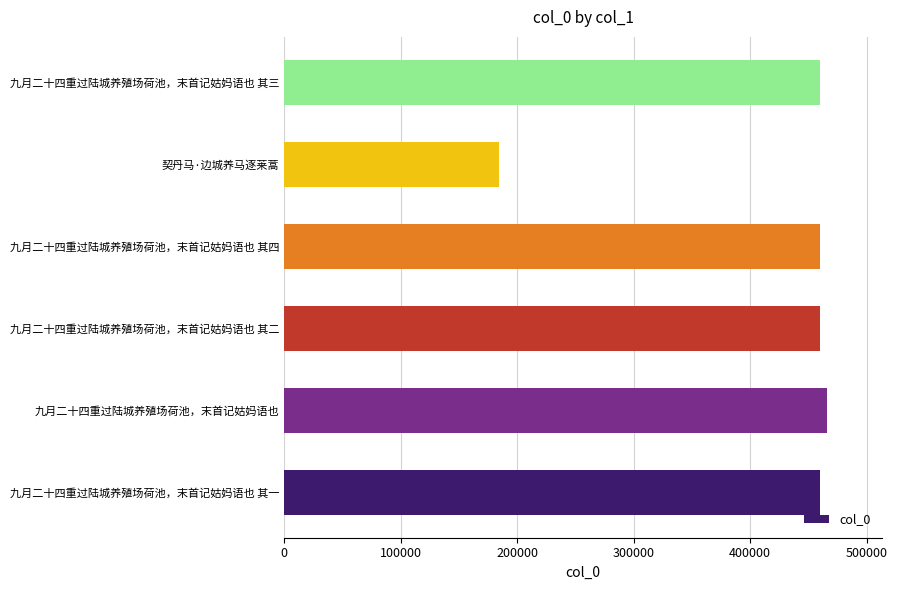

What is the difference between the second highest and minimum values?

275545